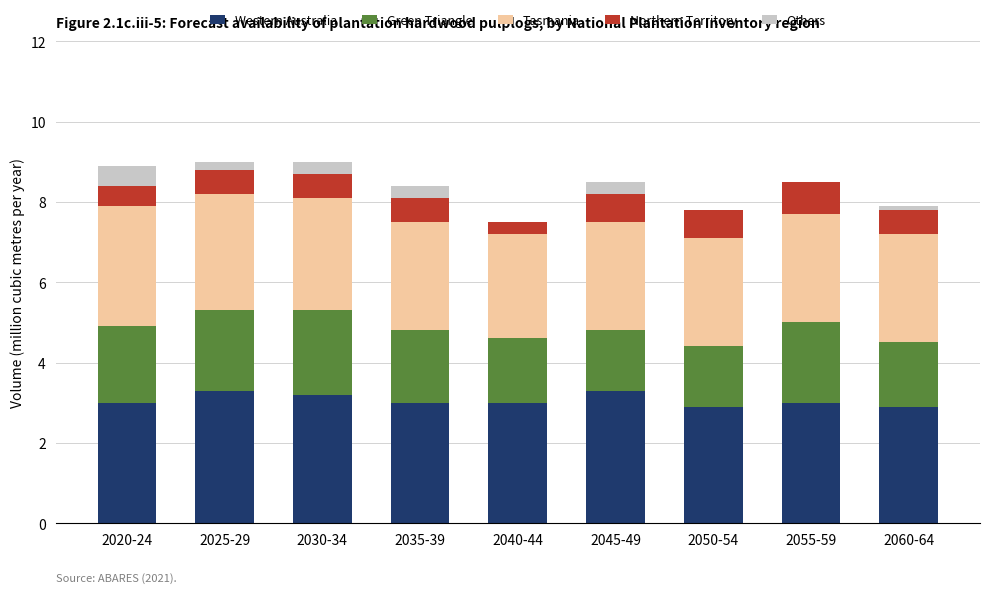

What is the maximum value for Western Australia?

3.3